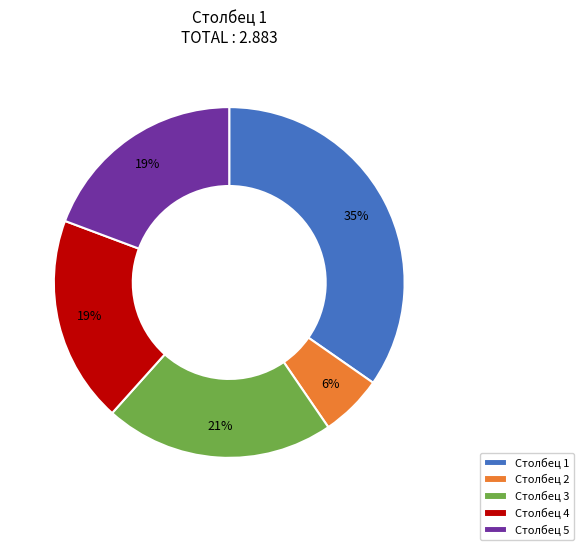

How many slices are in this pie chart?

5